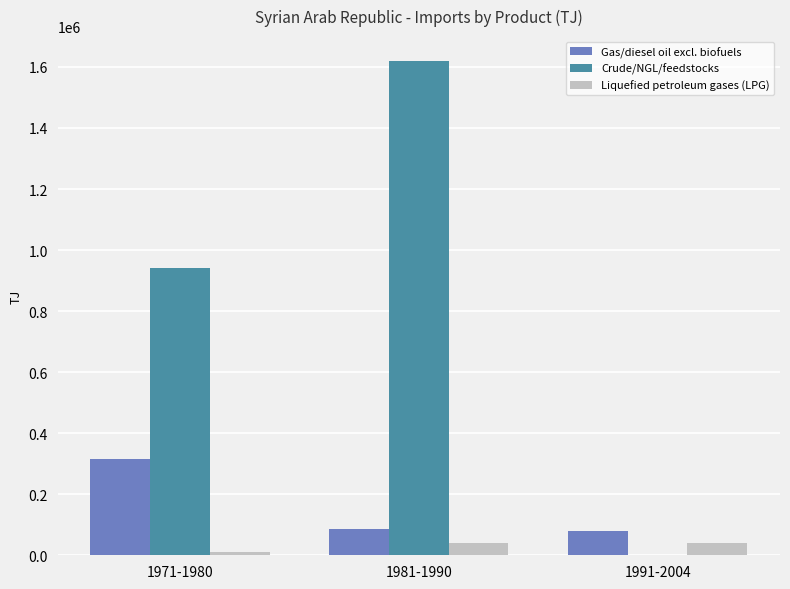

True or false: Crude/NGL/feedstocks has a value of 930941 at 1981-1990.

False